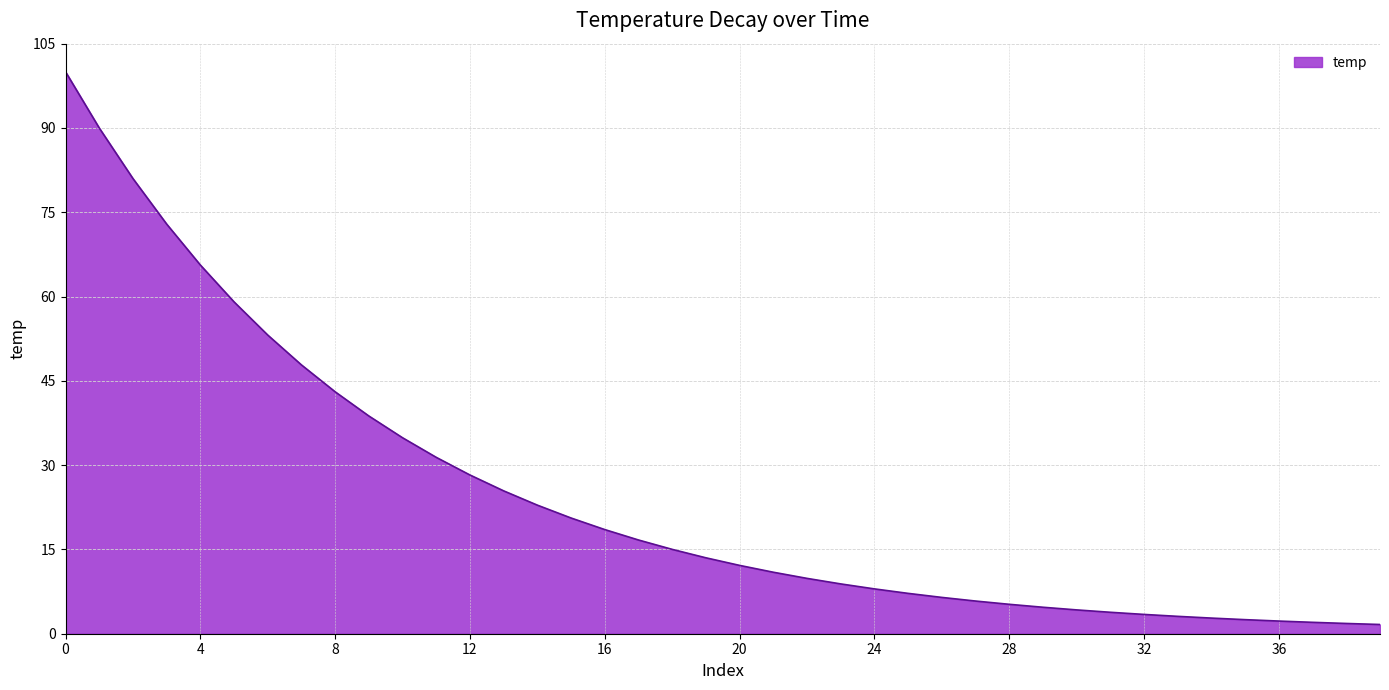

What is the difference between the maximum and minimum values?

98.4